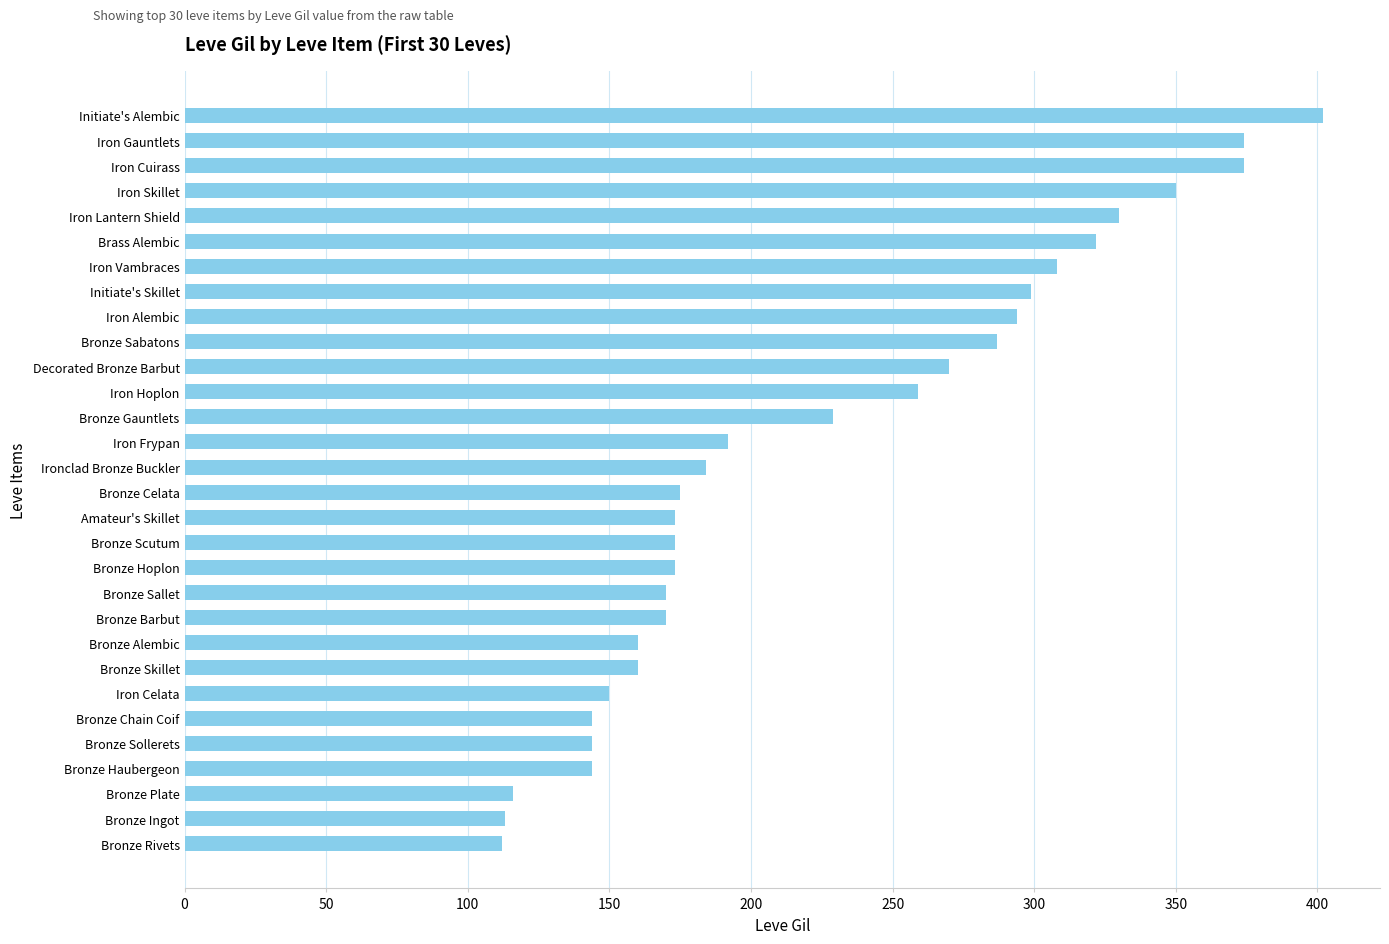

The value at Iron Celata is 150. True or false?

True